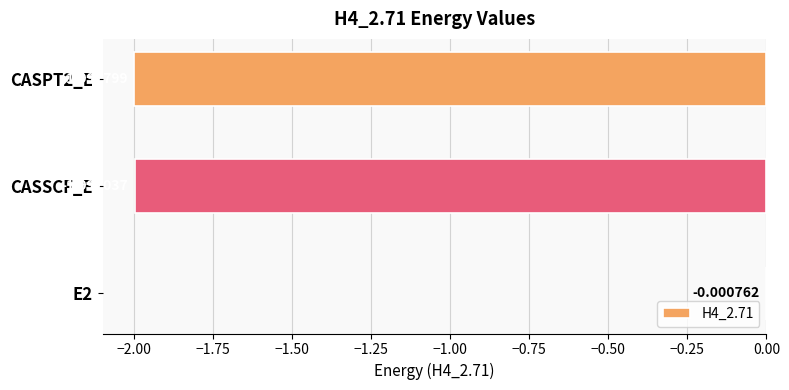

What is the sum of all values?

-4.0